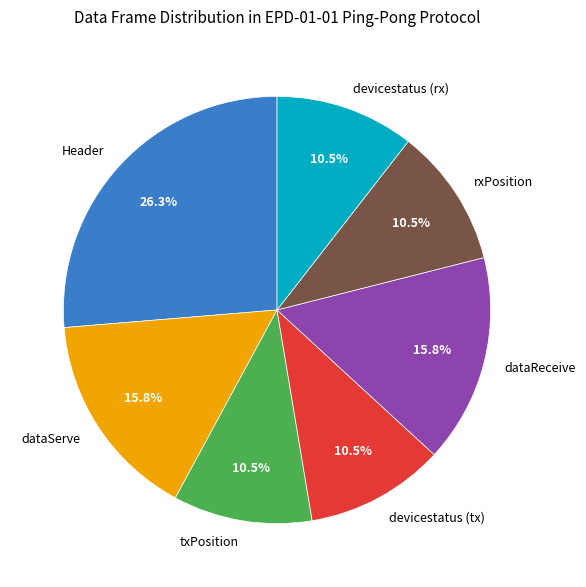

What is the total percentage of Header and txPosition?

36.8%